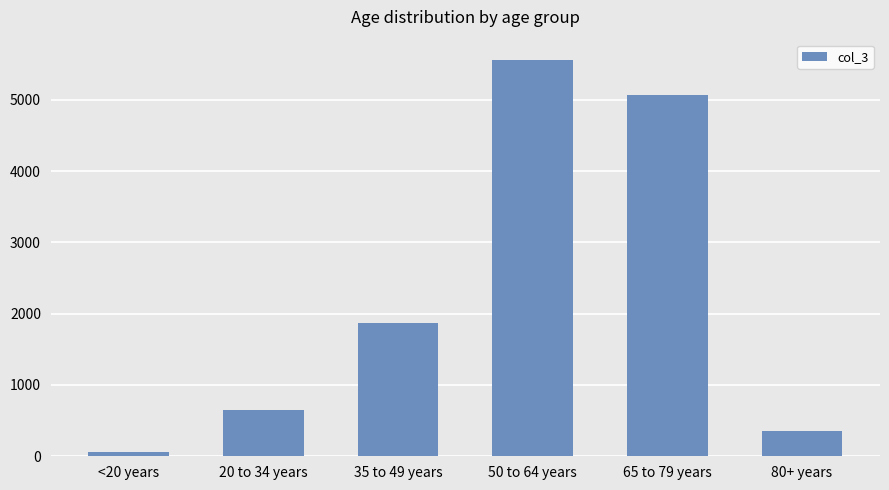

What is the sum of all values?

13566